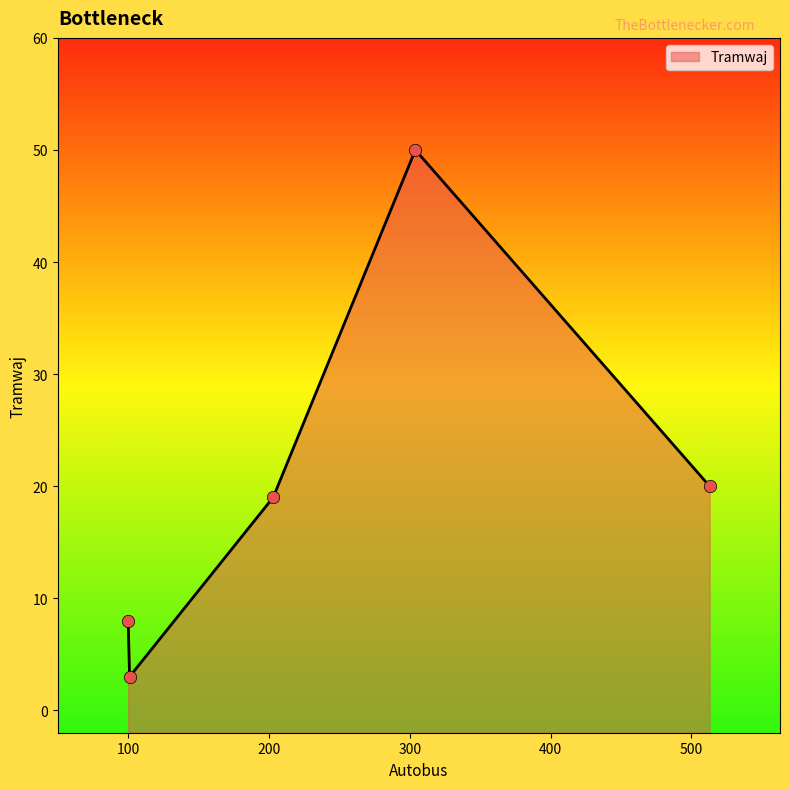

Which has a higher value, 203 or 101?

203